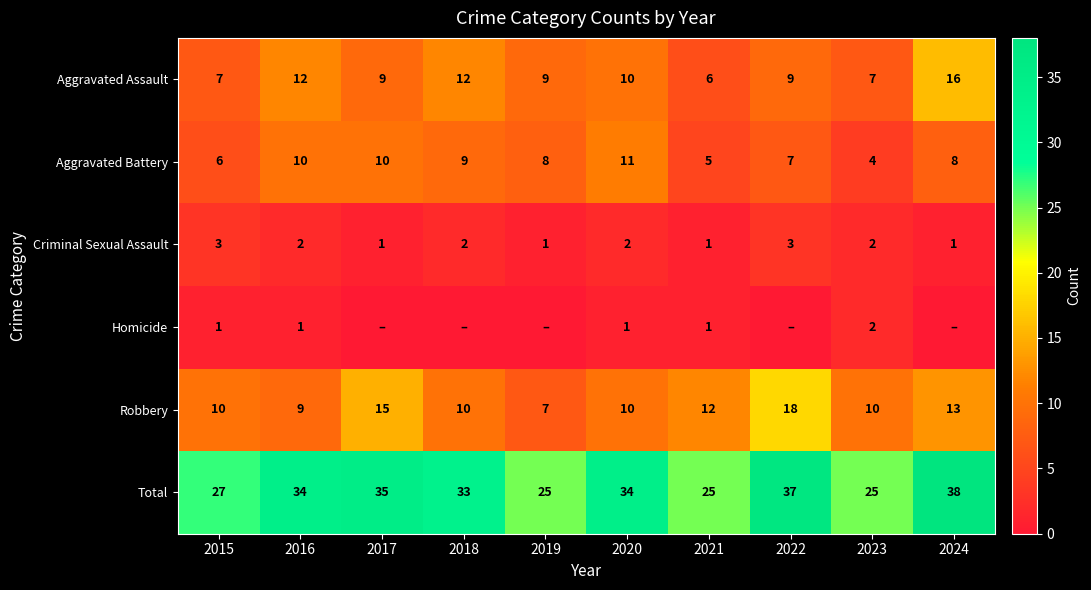

What is the difference between the maximum and minimum values in the Aggravated Assault series?

10